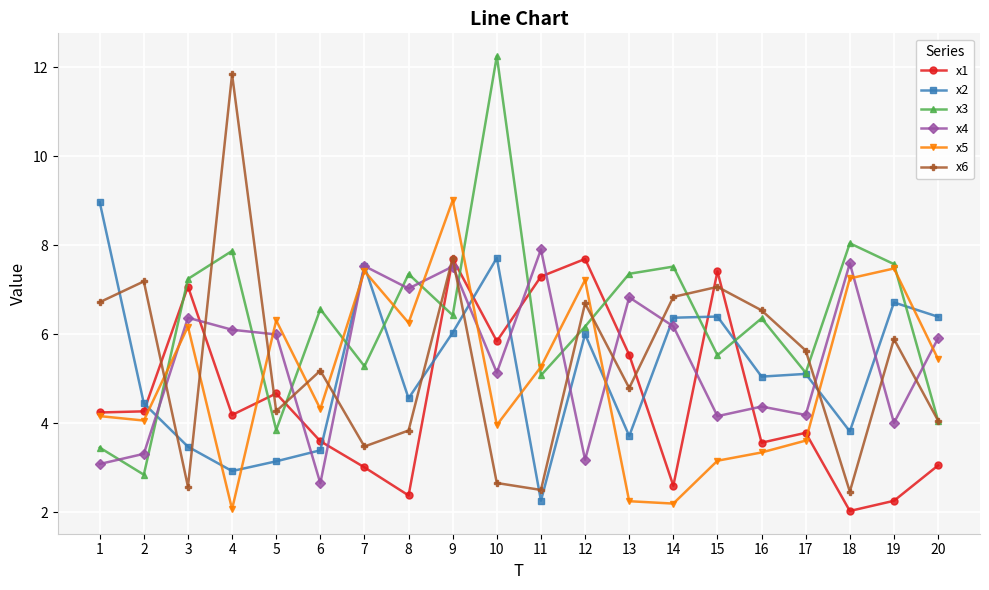

Where do x1 and x2 first cross each other?

2 and 3